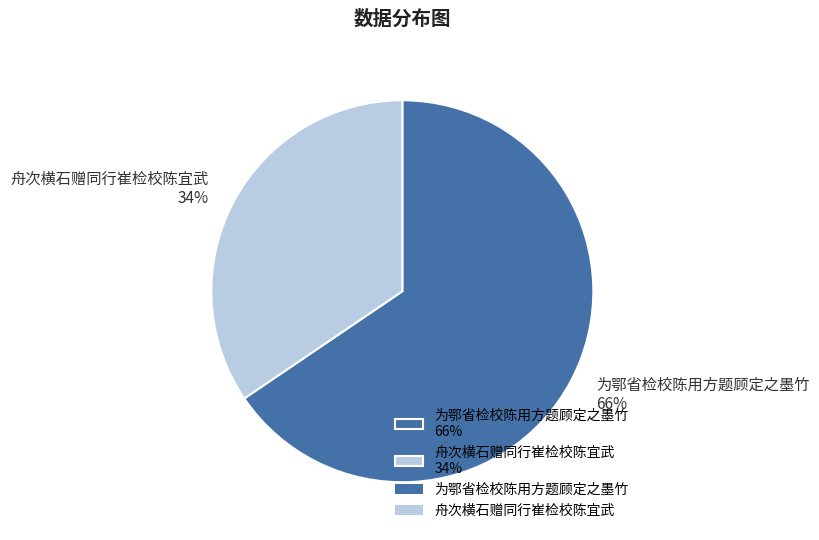

To the nearest percent, what is the average slice percentage?

50%